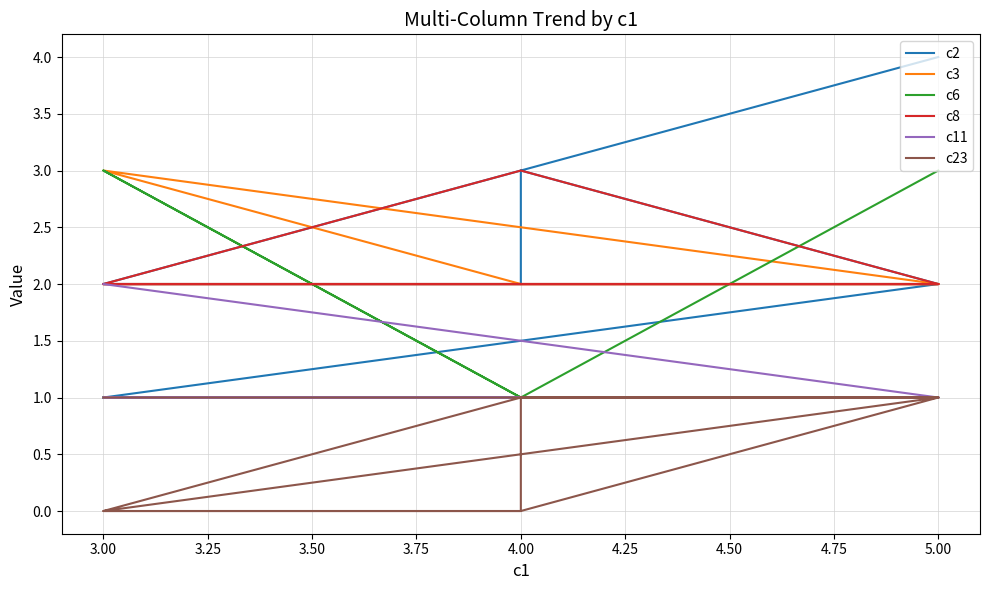

What is the approximate value of c23 at 5.00?

1